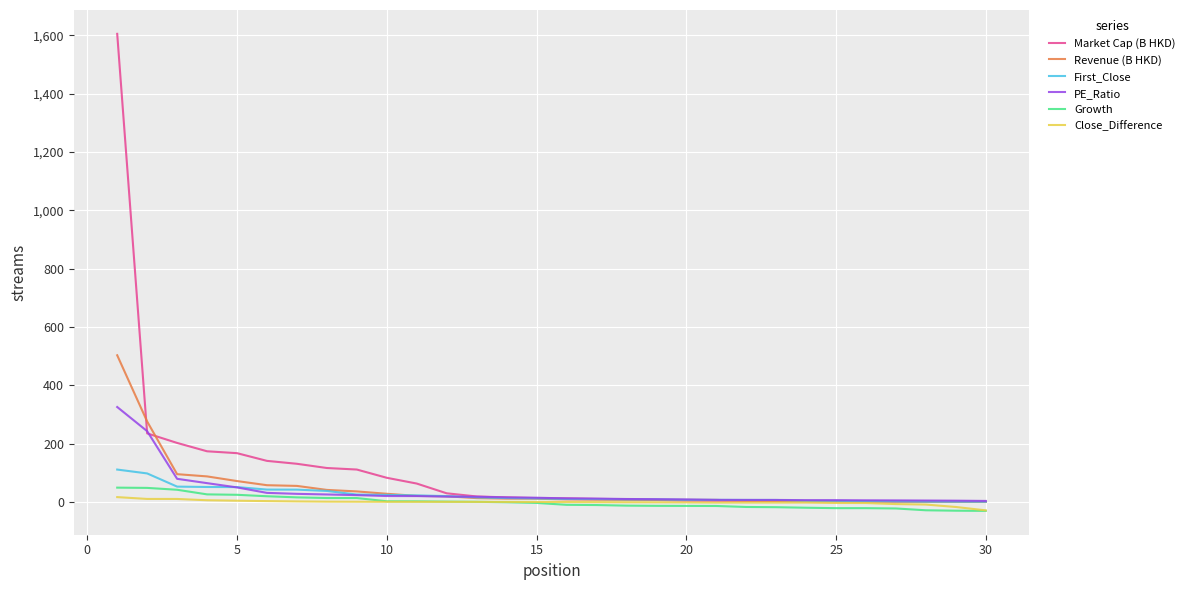

What is the highest value of the Market Cap (B HKD) series?

1605.1